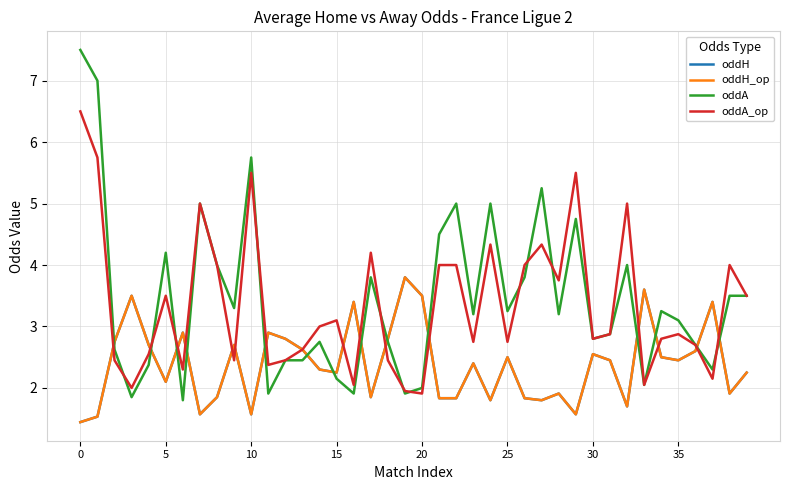

Is this an area chart (filled region under the line)?

No